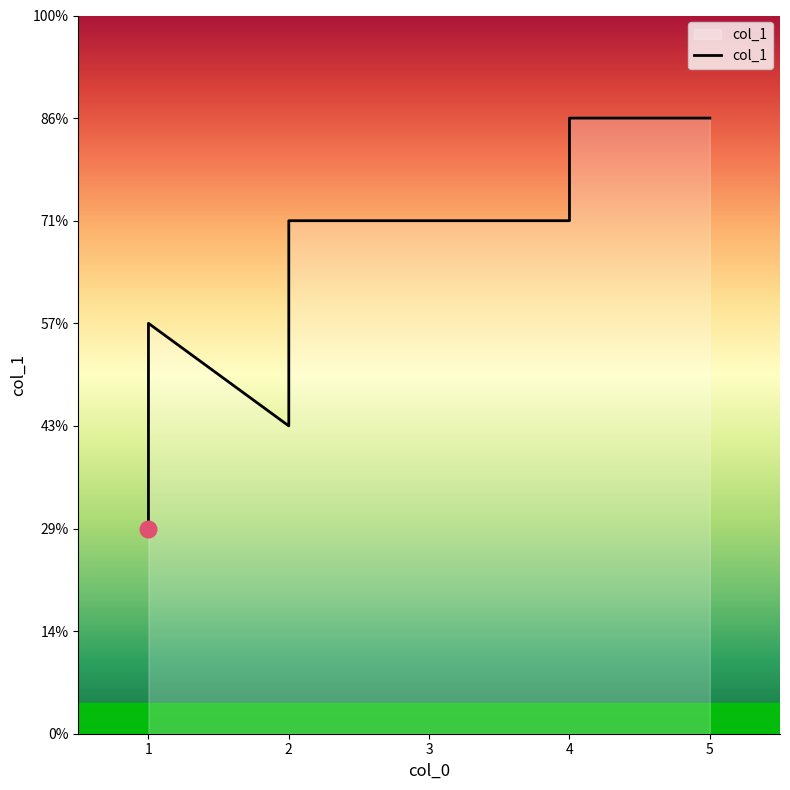

What is the average value?

4